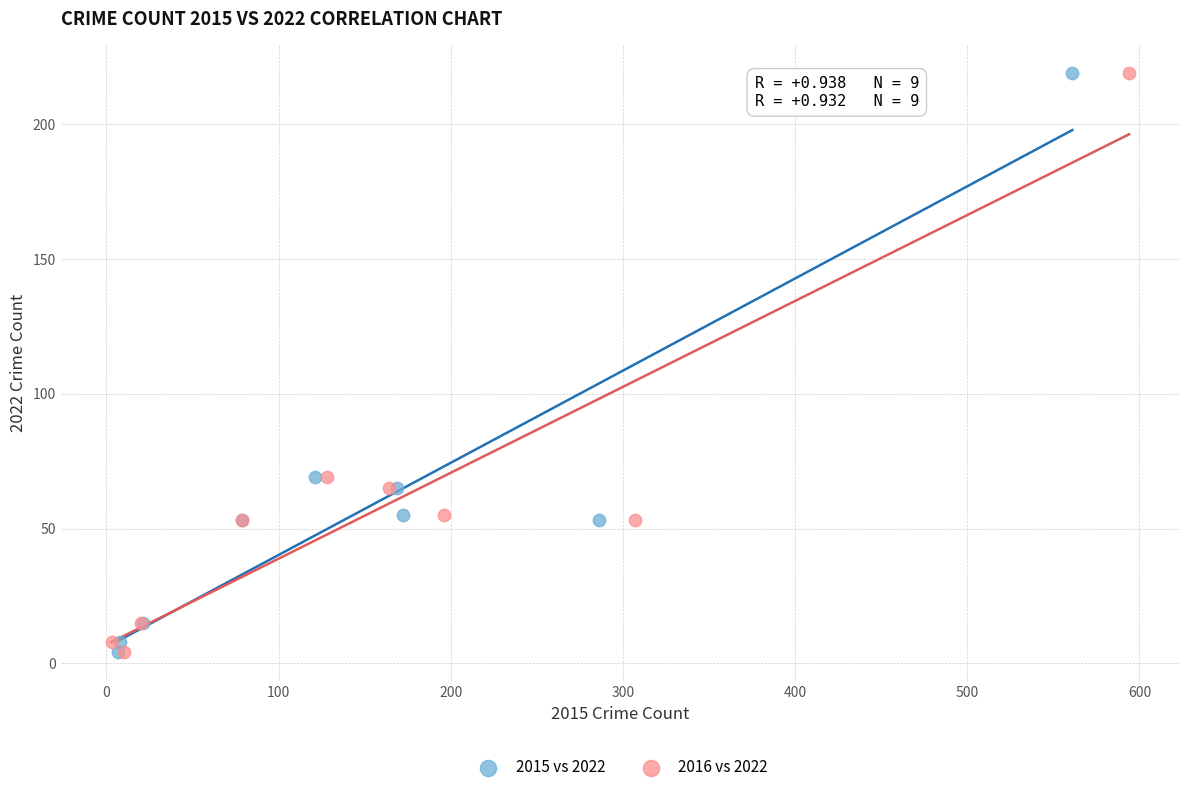

What are all the series names shown in the legend?

2015 vs 2022, 2016 vs 2022